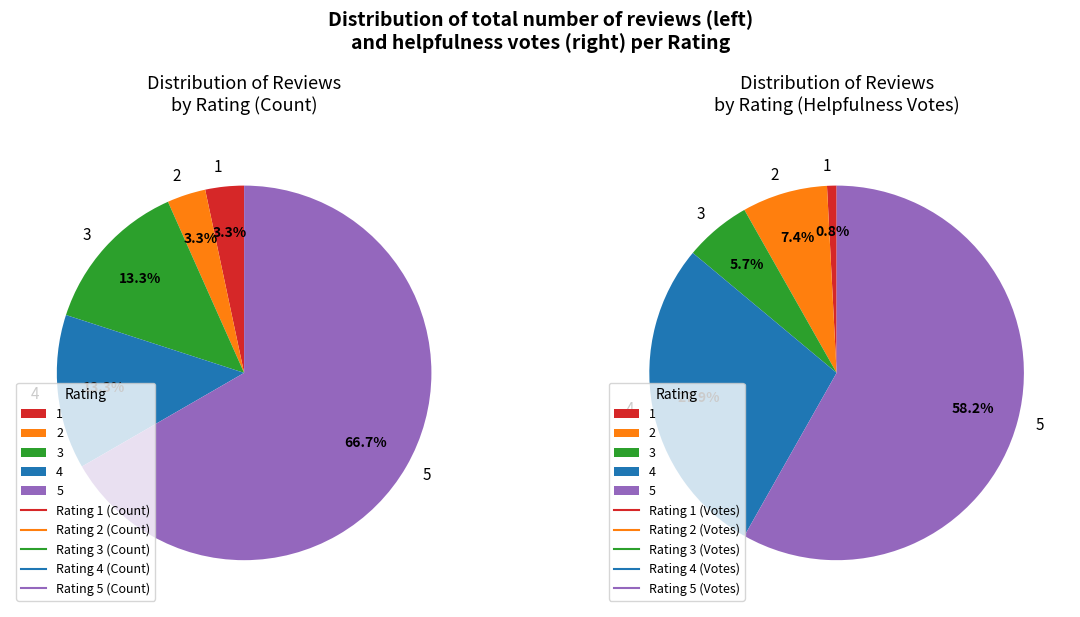

The 1 slice represents 3% of the pie. True or false?

True